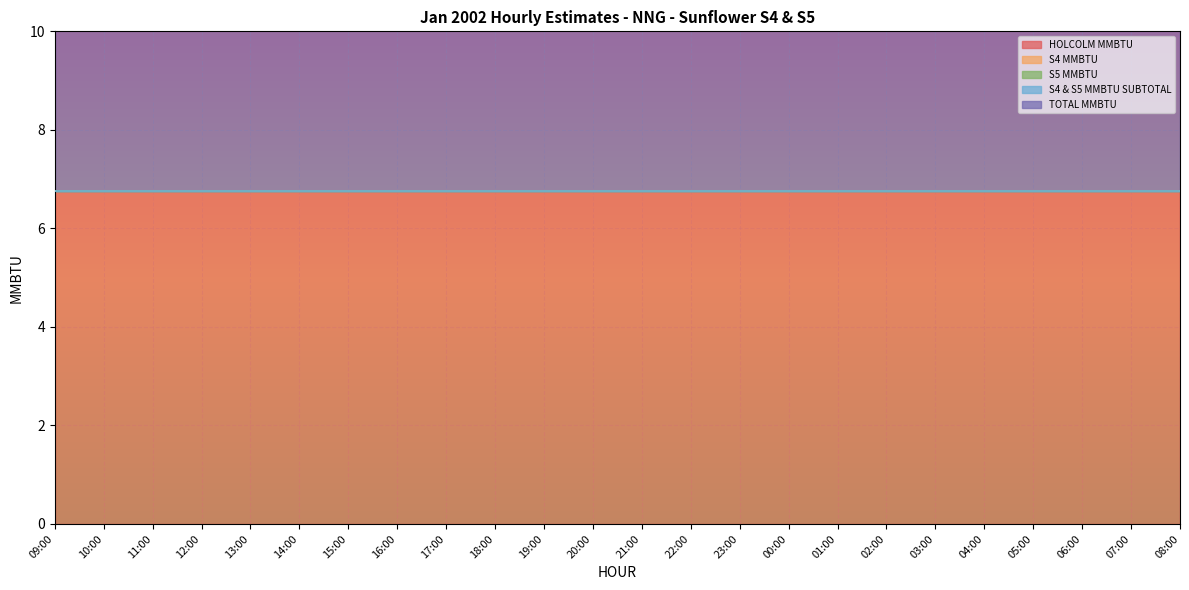

True or false: HOLCOLM MMBTU and S4 MMBTU cross at least once.

False